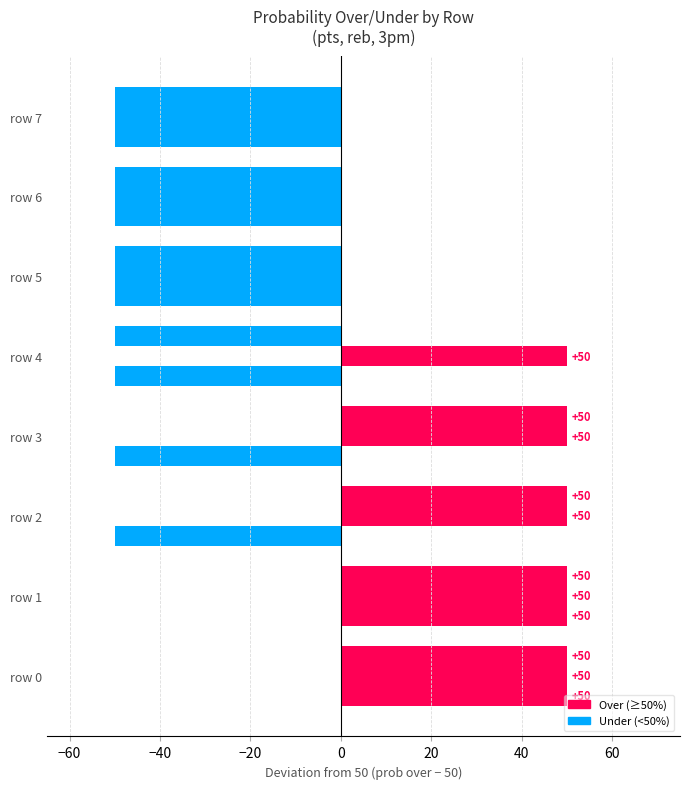

Count the number of data series in this chart.

3